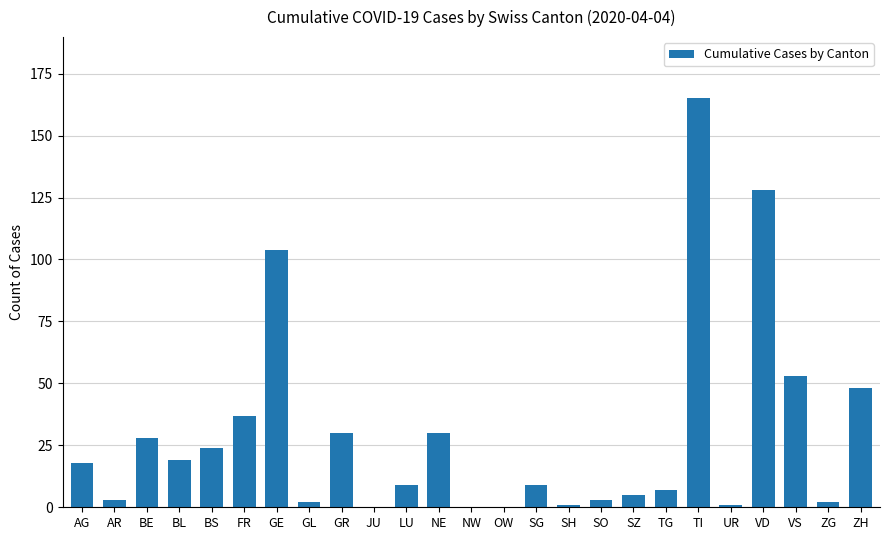

What is the average value?

29